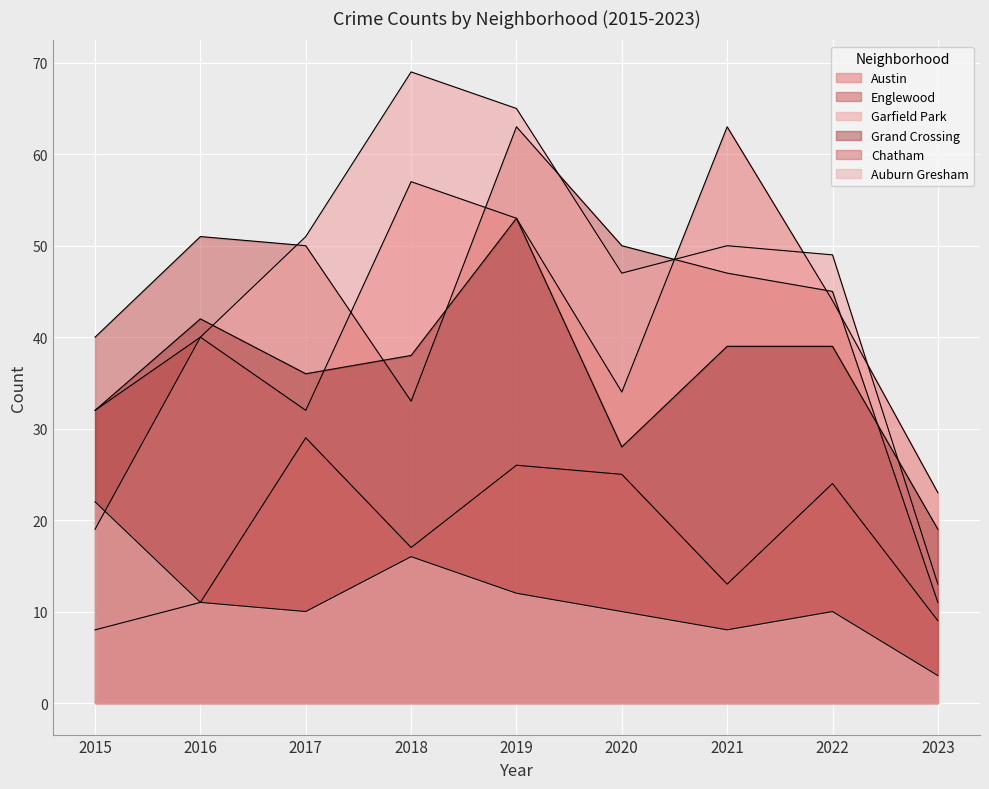

The Englewood series shows 33 at 2021. True or false?

False